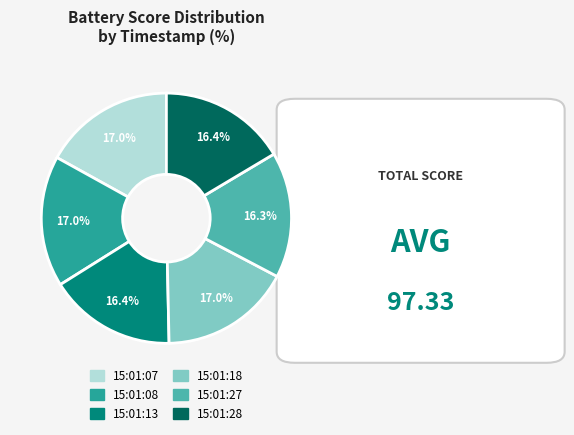

Is there any slice that represents more than half of the pie?

No